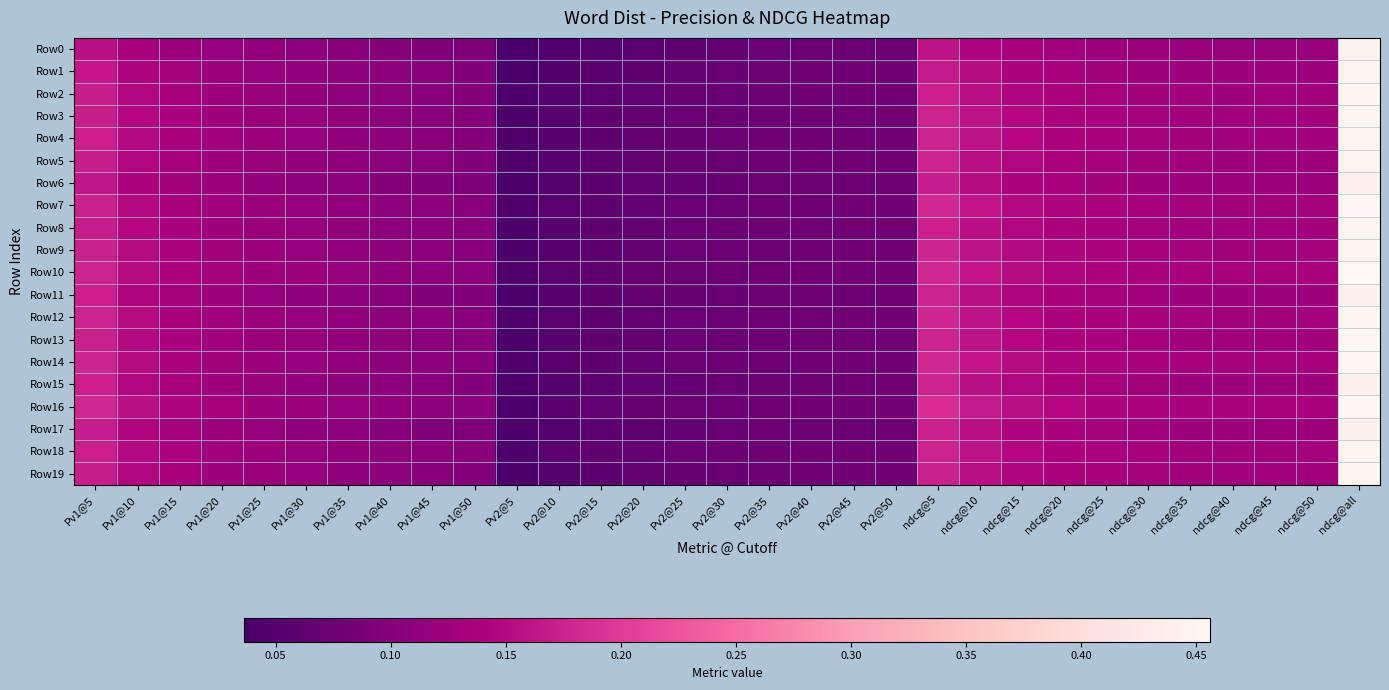

Reading left to right, transcribe all the data shown in this chart.

Row0: Pv1@5=0.2	Pv1@10=0.1	Pv1@15=0.1	Pv1@20=0.1	Pv1@25=0.1	Pv1@30=0.1	Pv1@35=0.1	Pv1@40=0.1	Pv1@45=0.1	Pv1@50=0.1	Pv2@5=0.0	Pv2@10=0.0	Pv2@15=0.1	Pv2@20=0.1	Pv2@25=0.1	Pv2@30=0.1	Pv2@35=0.1	Pv2@40=0.1	Pv2@45=0.1	Pv2@50=0.1	ndcg@5=0.2	ndcg@10=0.1	ndcg@15=0.1	ndcg@20=0.1	ndcg@25=0.1	ndcg@30=0.1	ndcg@35=0.1	ndcg@40=0.1	ndcg@45=0.1	ndcg@50=0.1	ndcg@all=0.4
Row1: Pv1@5=0.2	Pv1@10=0.1	Pv1@15=0.1	Pv1@20=0.1	Pv1@25=0.1	Pv1@30=0.1	Pv1@35=0.1	Pv1@40=0.1	Pv1@45=0.1	Pv1@50=0.1	Pv2@5=0.0	Pv2@10=0.0	Pv2@15=0.1	Pv2@20=0.1	Pv2@25=0.1	Pv2@30=0.1	Pv2@35=0.1	Pv2@40=0.1	Pv2@45=0.1	Pv2@50=0.1	ndcg@5=0.2	ndcg@10=0.2	ndcg@15=0.1	ndcg@20=0.1	ndcg@25=0.1	ndcg@30=0.1	ndcg@35=0.1	ndcg@40=0.1	ndcg@45=0.1	ndcg@50=0.1	ndcg@all=0.4
Row2: Pv1@5=0.2	Pv1@10=0.1	Pv1@15=0.1	Pv1@20=0.1	Pv1@25=0.1	Pv1@30=0.1	Pv1@35=0.1	Pv1@40=0.1	Pv1@45=0.1	Pv1@50=0.1	Pv2@5=0.0	Pv2@10=0.1	Pv2@15=0.1	Pv2@20=0.1	Pv2@25=0.1	Pv2@30=0.1	Pv2@35=0.1	Pv2@40=0.1	Pv2@45=0.1	Pv2@50=0.1	ndcg@5=0.2	ndcg@10=0.2	ndcg@15=0.1	ndcg@20=0.1	ndcg@25=0.1	ndcg@30=0.1	ndcg@35=0.1	ndcg@40=0.1	ndcg@45=0.1	ndcg@50=0.1	ndcg@all=0.5
Row3: Pv1@5=0.2	Pv1@10=0.1	Pv1@15=0.1	Pv1@20=0.1	Pv1@25=0.1	Pv1@30=0.1	Pv1@35=0.1	Pv1@40=0.1	Pv1@45=0.1	Pv1@50=0.1	Pv2@5=0.0	Pv2@10=0.1	Pv2@15=0.1	Pv2@20=0.1	Pv2@25=0.1	Pv2@30=0.1	Pv2@35=0.1	Pv2@40=0.1	Pv2@45=0.1	Pv2@50=0.1	ndcg@5=0.2	ndcg@10=0.2	ndcg@15=0.1	ndcg@20=0.1	ndcg@25=0.1	ndcg@30=0.1	ndcg@35=0.1	ndcg@40=0.1	ndcg@45=0.1	ndcg@50=0.1	ndcg@all=0.5
Row4: Pv1@5=0.2	Pv1@10=0.2	Pv1@15=0.1	Pv1@20=0.1	Pv1@25=0.1	Pv1@30=0.1	Pv1@35=0.1	Pv1@40=0.1	Pv1@45=0.1	Pv1@50=0.1	Pv2@5=0.0	Pv2@10=0.1	Pv2@15=0.1	Pv2@20=0.1	Pv2@25=0.1	Pv2@30=0.1	Pv2@35=0.1	Pv2@40=0.1	Pv2@45=0.1	Pv2@50=0.1	ndcg@5=0.2	ndcg@10=0.2	ndcg@15=0.1	ndcg@20=0.1	ndcg@25=0.1	ndcg@30=0.1	ndcg@35=0.1	ndcg@40=0.1	ndcg@45=0.1	ndcg@50=0.1	ndcg@all=0.4
Row5: Pv1@5=0.2	Pv1@10=0.1	Pv1@15=0.1	Pv1@20=0.1	Pv1@25=0.1	Pv1@30=0.1	Pv1@35=0.1	Pv1@40=0.1	Pv1@45=0.1	Pv1@50=0.1	Pv2@5=0.0	Pv2@10=0.1	Pv2@15=0.1	Pv2@20=0.1	Pv2@25=0.1	Pv2@30=0.1	Pv2@35=0.1	Pv2@40=0.1	Pv2@45=0.1	Pv2@50=0.1	ndcg@5=0.2	ndcg@10=0.2	ndcg@15=0.1	ndcg@20=0.1	ndcg@25=0.1	ndcg@30=0.1	ndcg@35=0.1	ndcg@40=0.1	ndcg@45=0.1	ndcg@50=0.1	ndcg@all=0.4
Row6: Pv1@5=0.2	Pv1@10=0.1	Pv1@15=0.1	Pv1@20=0.1	Pv1@25=0.1	Pv1@30=0.1	Pv1@35=0.1	Pv1@40=0.1	Pv1@45=0.1	Pv1@50=0.1	Pv2@5=0.0	Pv2@10=0.1	Pv2@15=0.1	Pv2@20=0.1	Pv2@25=0.1	Pv2@30=0.1	Pv2@35=0.1	Pv2@40=0.1	Pv2@45=0.1	Pv2@50=0.1	ndcg@5=0.2	ndcg@10=0.2	ndcg@15=0.1	ndcg@20=0.1	ndcg@25=0.1	ndcg@30=0.1	ndcg@35=0.1	ndcg@40=0.1	ndcg@45=0.1	ndcg@50=0.1	ndcg@all=0.4
Row7: Pv1@5=0.2	Pv1@10=0.2	Pv1@15=0.1	Pv1@20=0.1	Pv1@25=0.1	Pv1@30=0.1	Pv1@35=0.1	Pv1@40=0.1	Pv1@45=0.1	Pv1@50=0.1	Pv2@5=0.0	Pv2@10=0.1	Pv2@15=0.1	Pv2@20=0.1	Pv2@25=0.1	Pv2@30=0.1	Pv2@35=0.1	Pv2@40=0.1	Pv2@45=0.1	Pv2@50=0.1	ndcg@5=0.2	ndcg@10=0.2	ndcg@15=0.2	ndcg@20=0.1	ndcg@25=0.1	ndcg@30=0.1	ndcg@35=0.1	ndcg@40=0.1	ndcg@45=0.1	ndcg@50=0.1	ndcg@all=0.5
Row8: Pv1@5=0.2	Pv1@10=0.1	Pv1@15=0.1	Pv1@20=0.1	Pv1@25=0.1	Pv1@30=0.1	Pv1@35=0.1	Pv1@40=0.1	Pv1@45=0.1	Pv1@50=0.1	Pv2@5=0.0	Pv2@10=0.1	Pv2@15=0.1	Pv2@20=0.1	Pv2@25=0.1	Pv2@30=0.1	Pv2@35=0.1	Pv2@40=0.1	Pv2@45=0.1	Pv2@50=0.1	ndcg@5=0.2	ndcg@10=0.2	ndcg@15=0.1	ndcg@20=0.1	ndcg@25=0.1	ndcg@30=0.1	ndcg@35=0.1	ndcg@40=0.1	ndcg@45=0.1	ndcg@50=0.1	ndcg@all=0.5
Row9: Pv1@5=0.2	Pv1@10=0.2	Pv1@15=0.1	Pv1@20=0.1	Pv1@25=0.1	Pv1@30=0.1	Pv1@35=0.1	Pv1@40=0.1	Pv1@45=0.1	Pv1@50=0.1	Pv2@5=0.0	Pv2@10=0.1	Pv2@15=0.1	Pv2@20=0.1	Pv2@25=0.1	Pv2@30=0.1	Pv2@35=0.1	Pv2@40=0.1	Pv2@45=0.1	Pv2@50=0.1	ndcg@5=0.2	ndcg@10=0.2	ndcg@15=0.2	ndcg@20=0.1	ndcg@25=0.1	ndcg@30=0.1	ndcg@35=0.1	ndcg@40=0.1	ndcg@45=0.1	ndcg@50=0.1	ndcg@all=0.5
Row10: Pv1@5=0.2	Pv1@10=0.2	Pv1@15=0.1	Pv1@20=0.1	Pv1@25=0.1	Pv1@30=0.1	Pv1@35=0.1	Pv1@40=0.1	Pv1@45=0.1	Pv1@50=0.1	Pv2@5=0.0	Pv2@10=0.1	Pv2@15=0.1	Pv2@20=0.1	Pv2@25=0.1	Pv2@30=0.1	Pv2@35=0.1	Pv2@40=0.1	Pv2@45=0.1	Pv2@50=0.1	ndcg@5=0.2	ndcg@10=0.2	ndcg@15=0.2	ndcg@20=0.1	ndcg@25=0.1	ndcg@30=0.1	ndcg@35=0.1	ndcg@40=0.1	ndcg@45=0.1	ndcg@50=0.1	ndcg@all=0.5
Row11: Pv1@5=0.2	Pv1@10=0.1	Pv1@15=0.1	Pv1@20=0.1	Pv1@25=0.1	Pv1@30=0.1	Pv1@35=0.1	Pv1@40=0.1	Pv1@45=0.1	Pv1@50=0.1	Pv2@5=0.0	Pv2@10=0.1	Pv2@15=0.1	Pv2@20=0.1	Pv2@25=0.1	Pv2@30=0.1	Pv2@35=0.1	Pv2@40=0.1	Pv2@45=0.1	Pv2@50=0.1	ndcg@5=0.2	ndcg@10=0.2	ndcg@15=0.1	ndcg@20=0.1	ndcg@25=0.1	ndcg@30=0.1	ndcg@35=0.1	ndcg@40=0.1	ndcg@45=0.1	ndcg@50=0.1	ndcg@all=0.4
Row12: Pv1@5=0.2	Pv1@10=0.2	Pv1@15=0.1	Pv1@20=0.1	Pv1@25=0.1	Pv1@30=0.1	Pv1@35=0.1	Pv1@40=0.1	Pv1@45=0.1	Pv1@50=0.1	Pv2@5=0.0	Pv2@10=0.1	Pv2@15=0.1	Pv2@20=0.1	Pv2@25=0.1	Pv2@30=0.1	Pv2@35=0.1	Pv2@40=0.1	Pv2@45=0.1	Pv2@50=0.1	ndcg@5=0.2	ndcg@10=0.2	ndcg@15=0.1	ndcg@20=0.1	ndcg@25=0.1	ndcg@30=0.1	ndcg@35=0.1	ndcg@40=0.1	ndcg@45=0.1	ndcg@50=0.1	ndcg@all=0.5
Row13: Pv1@5=0.2	Pv1@10=0.1	Pv1@15=0.1	Pv1@20=0.1	Pv1@25=0.1	Pv1@30=0.1	Pv1@35=0.1	Pv1@40=0.1	Pv1@45=0.1	Pv1@50=0.1	Pv2@5=0.0	Pv2@10=0.1	Pv2@15=0.1	Pv2@20=0.1	Pv2@25=0.1	Pv2@30=0.1	Pv2@35=0.1	Pv2@40=0.1	Pv2@45=0.1	Pv2@50=0.1	ndcg@5=0.2	ndcg@10=0.2	ndcg@15=0.1	ndcg@20=0.1	ndcg@25=0.1	ndcg@30=0.1	ndcg@35=0.1	ndcg@40=0.1	ndcg@45=0.1	ndcg@50=0.1	ndcg@all=0.5
Row14: Pv1@5=0.2	Pv1@10=0.2	Pv1@15=0.1	Pv1@20=0.1	Pv1@25=0.1	Pv1@30=0.1	Pv1@35=0.1	Pv1@40=0.1	Pv1@45=0.1	Pv1@50=0.1	Pv2@5=0.0	Pv2@10=0.1	Pv2@15=0.1	Pv2@20=0.1	Pv2@25=0.1	Pv2@30=0.1	Pv2@35=0.1	Pv2@40=0.1	Pv2@45=0.1	Pv2@50=0.1	ndcg@5=0.2	ndcg@10=0.2	ndcg@15=0.2	ndcg@20=0.1	ndcg@25=0.1	ndcg@30=0.1	ndcg@35=0.1	ndcg@40=0.1	ndcg@45=0.1	ndcg@50=0.1	ndcg@all=0.5
Row15: Pv1@5=0.2	Pv1@10=0.1	Pv1@15=0.1	Pv1@20=0.1	Pv1@25=0.1	Pv1@30=0.1	Pv1@35=0.1	Pv1@40=0.1	Pv1@45=0.1	Pv1@50=0.1	Pv2@5=0.0	Pv2@10=0.1	Pv2@15=0.1	Pv2@20=0.1	Pv2@25=0.1	Pv2@30=0.1	Pv2@35=0.1	Pv2@40=0.1	Pv2@45=0.1	Pv2@50=0.1	ndcg@5=0.2	ndcg@10=0.2	ndcg@15=0.1	ndcg@20=0.1	ndcg@25=0.1	ndcg@30=0.1	ndcg@35=0.1	ndcg@40=0.1	ndcg@45=0.1	ndcg@50=0.1	ndcg@all=0.4
Row16: Pv1@5=0.2	Pv1@10=0.2	Pv1@15=0.1	Pv1@20=0.1	Pv1@25=0.1	Pv1@30=0.1	Pv1@35=0.1	Pv1@40=0.1	Pv1@45=0.1	Pv1@50=0.1	Pv2@5=0.0	Pv2@10=0.1	Pv2@15=0.1	Pv2@20=0.1	Pv2@25=0.1	Pv2@30=0.1	Pv2@35=0.1	Pv2@40=0.1	Pv2@45=0.1	Pv2@50=0.1	ndcg@5=0.2	ndcg@10=0.2	ndcg@15=0.2	ndcg@20=0.1	ndcg@25=0.1	ndcg@30=0.1	ndcg@35=0.1	ndcg@40=0.1	ndcg@45=0.1	ndcg@50=0.1	ndcg@all=0.5
Row17: Pv1@5=0.2	Pv1@10=0.1	Pv1@15=0.1	Pv1@20=0.1	Pv1@25=0.1	Pv1@30=0.1	Pv1@35=0.1	Pv1@40=0.1	Pv1@45=0.1	Pv1@50=0.1	Pv2@5=0.0	Pv2@10=0.1	Pv2@15=0.1	Pv2@20=0.1	Pv2@25=0.1	Pv2@30=0.1	Pv2@35=0.1	Pv2@40=0.1	Pv2@45=0.1	Pv2@50=0.1	ndcg@5=0.2	ndcg@10=0.2	ndcg@15=0.1	ndcg@20=0.1	ndcg@25=0.1	ndcg@30=0.1	ndcg@35=0.1	ndcg@40=0.1	ndcg@45=0.1	ndcg@50=0.1	ndcg@all=0.4
Row18: Pv1@5=0.2	Pv1@10=0.2	Pv1@15=0.1	Pv1@20=0.1	Pv1@25=0.1	Pv1@30=0.1	Pv1@35=0.1	Pv1@40=0.1	Pv1@45=0.1	Pv1@50=0.1	Pv2@5=0.0	Pv2@10=0.1	Pv2@15=0.1	Pv2@20=0.1	Pv2@25=0.1	Pv2@30=0.1	Pv2@35=0.1	Pv2@40=0.1	Pv2@45=0.1	Pv2@50=0.1	ndcg@5=0.2	ndcg@10=0.2	ndcg@15=0.1	ndcg@20=0.1	ndcg@25=0.1	ndcg@30=0.1	ndcg@35=0.1	ndcg@40=0.1	ndcg@45=0.1	ndcg@50=0.1	ndcg@all=0.5
Row19: Pv1@5=0.2	Pv1@10=0.1	Pv1@15=0.1	Pv1@20=0.1	Pv1@25=0.1	Pv1@30=0.1	Pv1@35=0.1	Pv1@40=0.1	Pv1@45=0.1	Pv1@50=0.1	Pv2@5=0.0	Pv2@10=0.1	Pv2@15=0.1	Pv2@20=0.1	Pv2@25=0.1	Pv2@30=0.1	Pv2@35=0.1	Pv2@40=0.1	Pv2@45=0.1	Pv2@50=0.1	ndcg@5=0.2	ndcg@10=0.2	ndcg@15=0.1	ndcg@20=0.1	ndcg@25=0.1	ndcg@30=0.1	ndcg@35=0.1	ndcg@40=0.1	ndcg@45=0.1	ndcg@50=0.1	ndcg@all=0.5